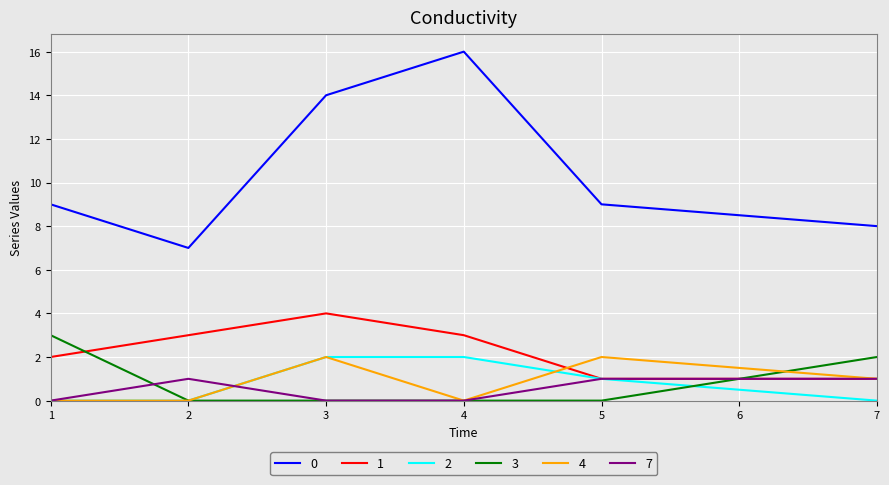

Is it true that 0 equals 6 at 5?

False